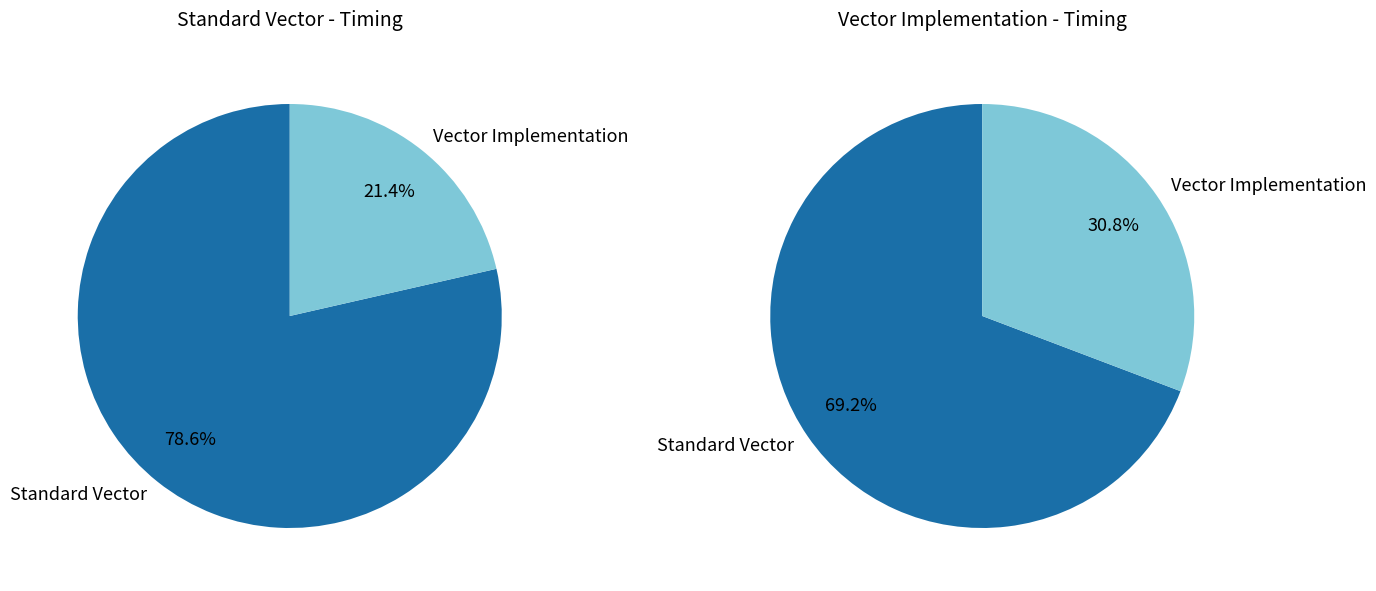

At 200, list the series in order from smallest to largest.

Vector Implementation, Standard Vector